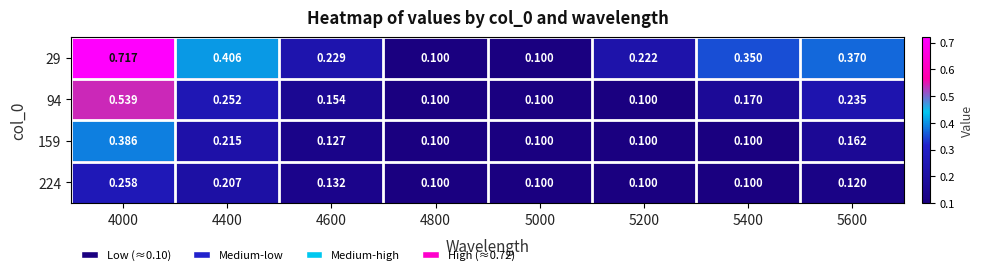

Is the value of 29 at 4000 greater than the value of 224 at 4000?

Yes